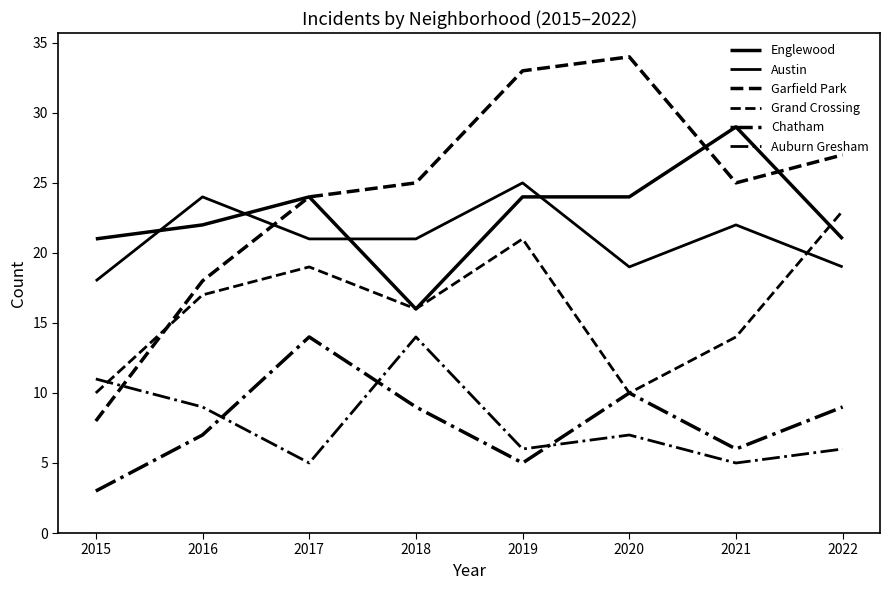

What is the average value of the Austin series?

21